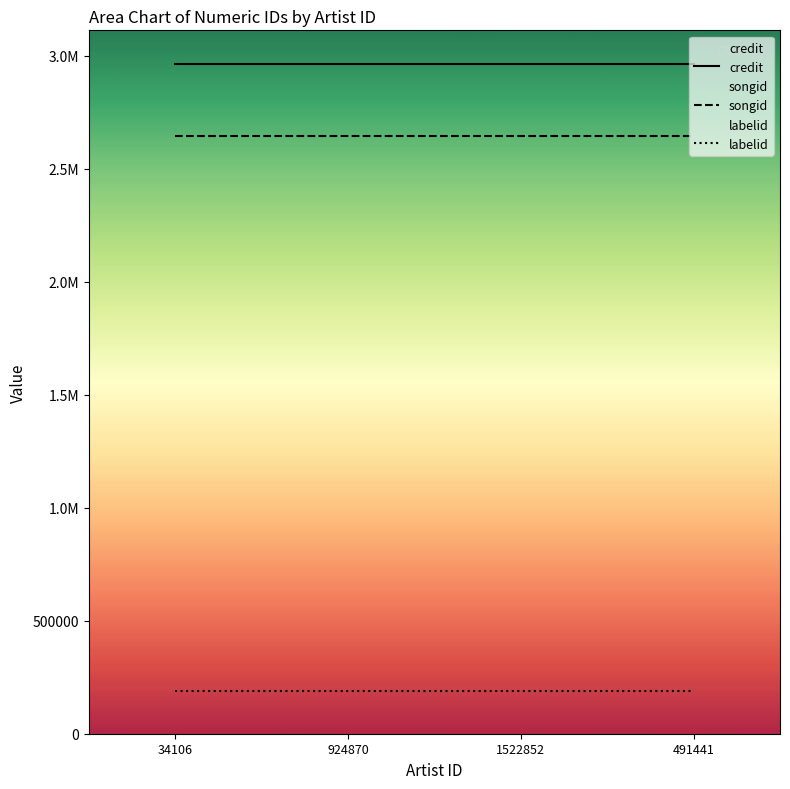

Which series has the largest total across all categories?

credit